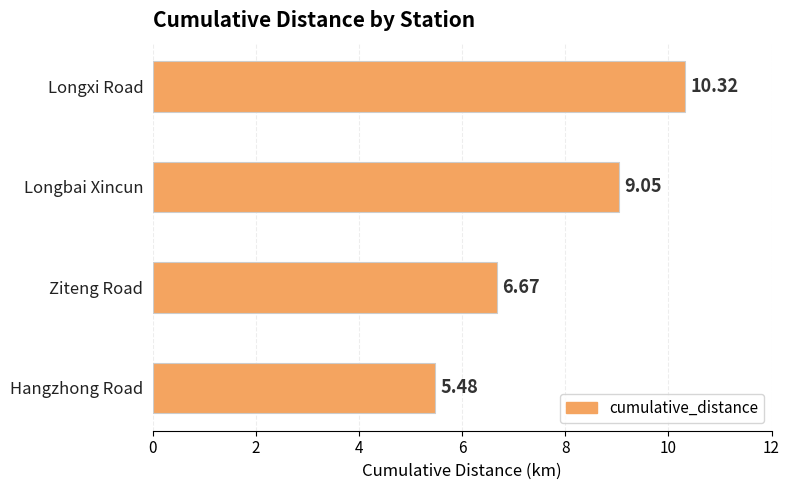

How many data points are less than 9?

2